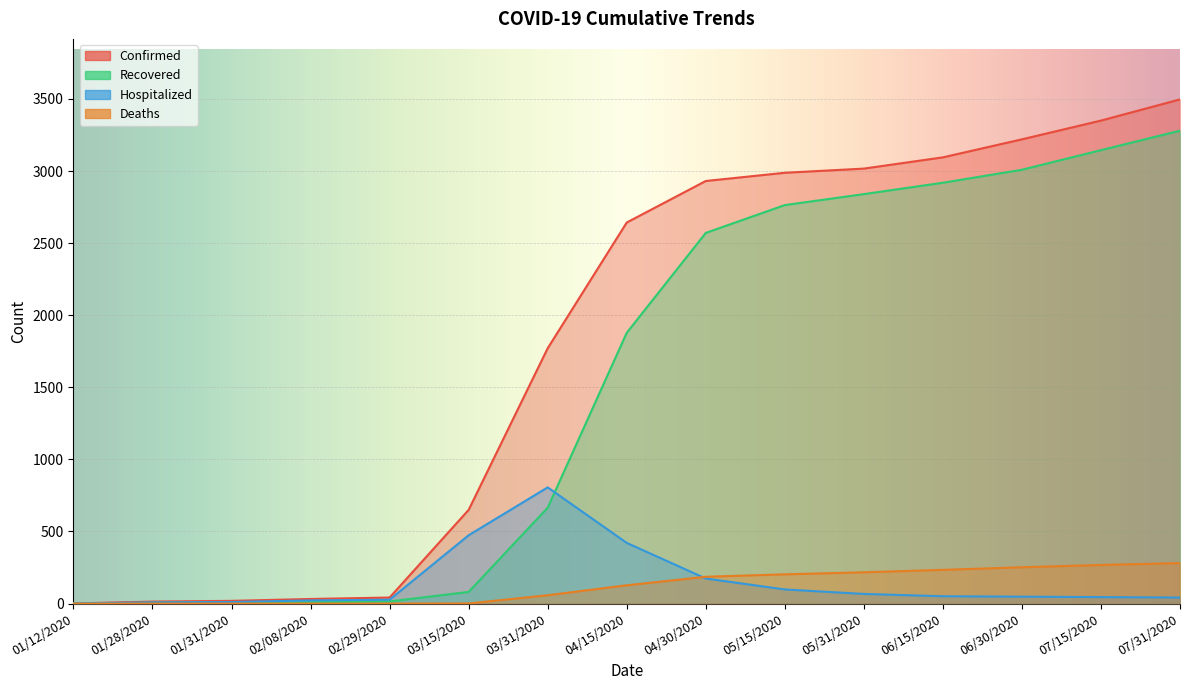

True or false: Hospitalized has a value of 282 at 03/15/2020.

False